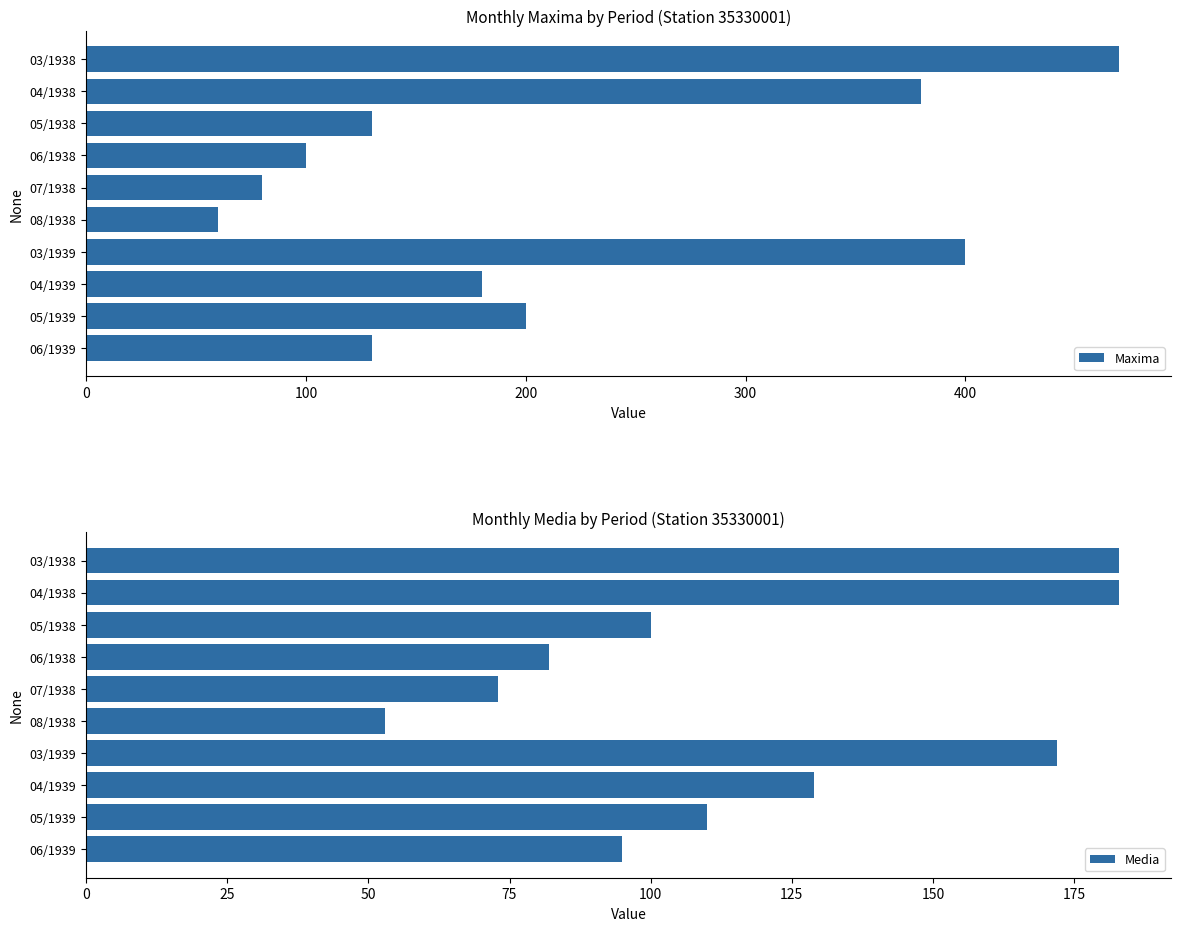

The Media series shows 109 at 06/1938. True or false?

False